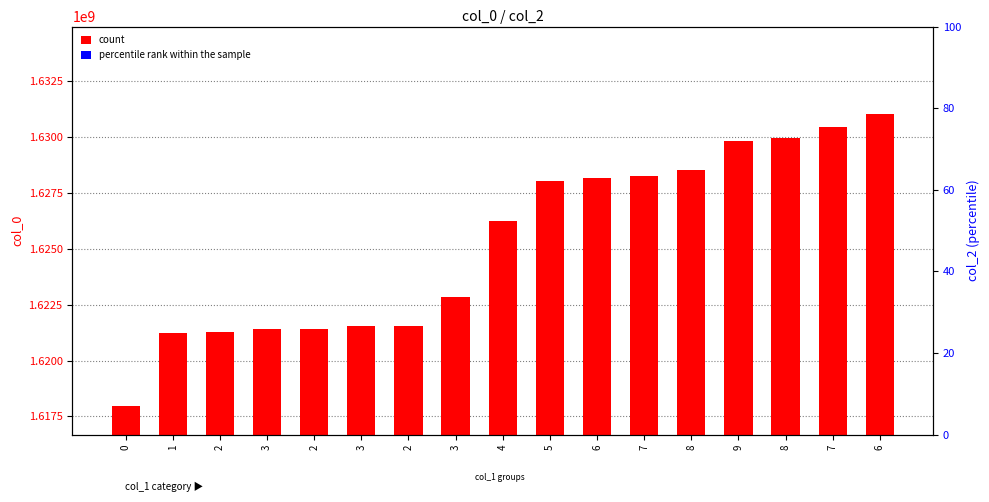

What is the total value across all series at 2?

1621267237